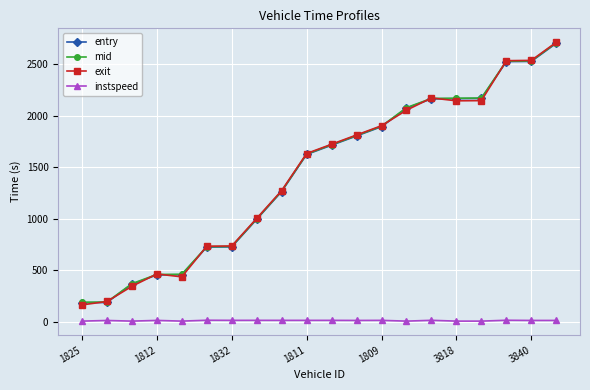

What is the value of the mid point at the 10th from the left?

1628.3